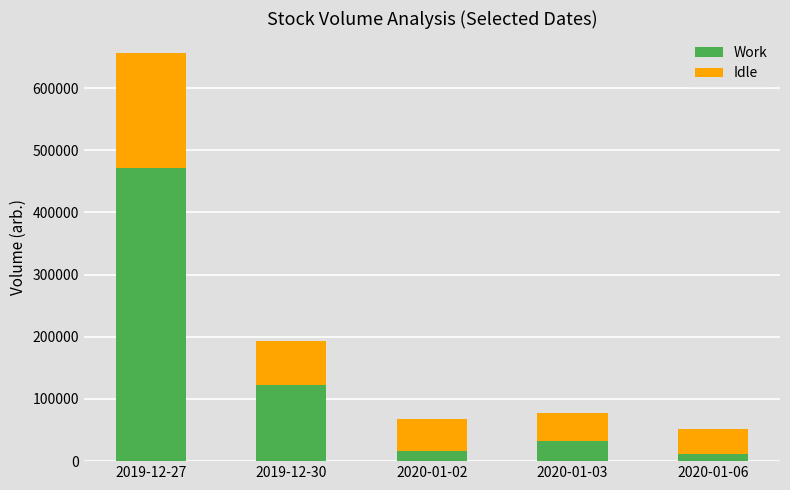

What are all the series names shown in the legend?

Work, Idle